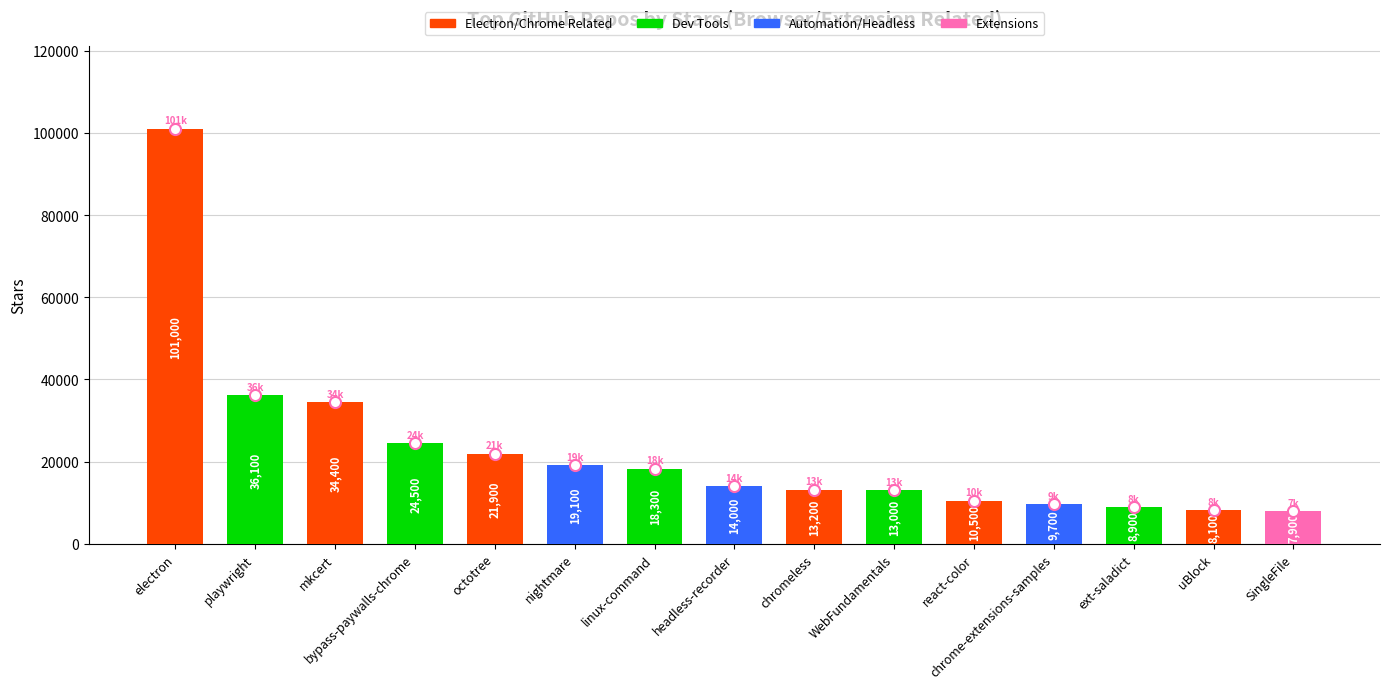

Reading left to right, what are all the values shown in this chart?

101000	36100	34400	24500	21900	19100	18300	14000	13200	13000	10500	9700	8900	8100	7900